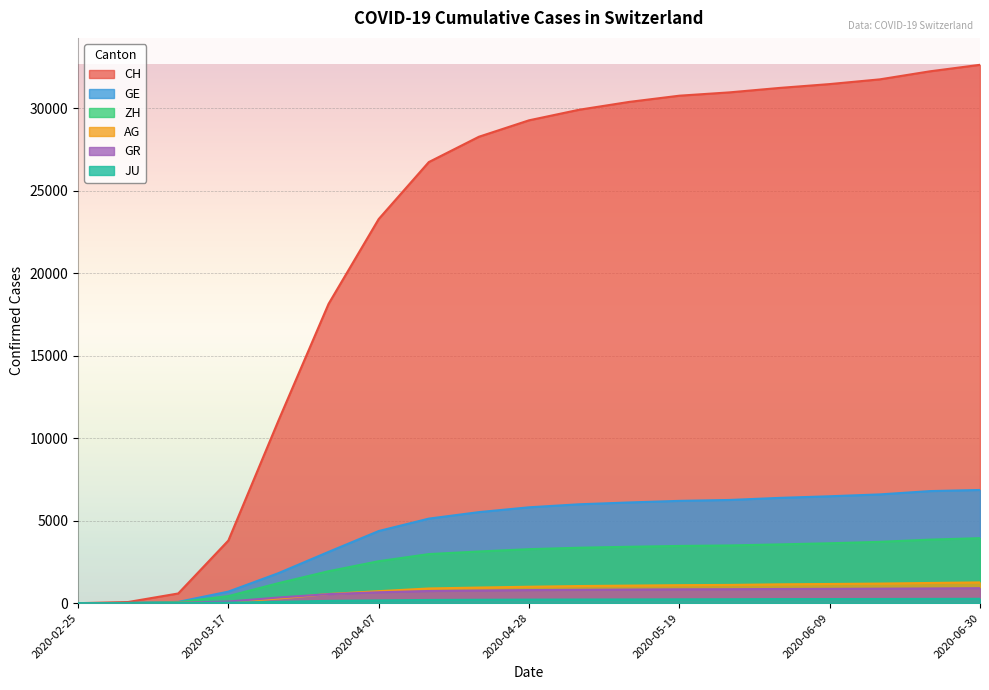

What value does the CH series have at 2020-06-16?

31746